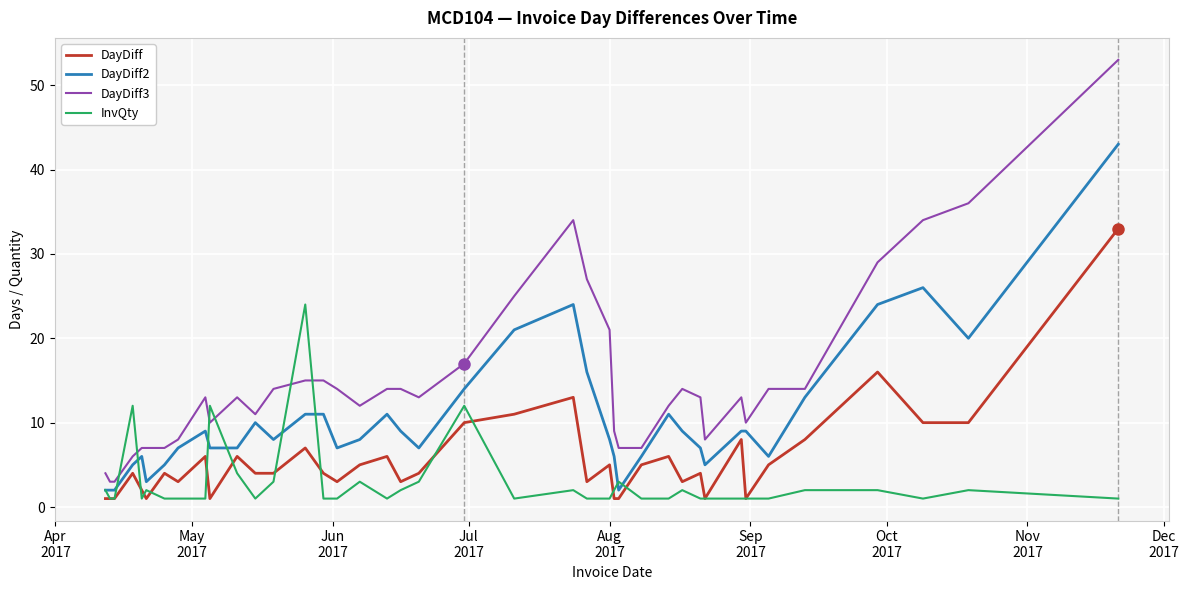

What is the highest value of the InvQty series?

24